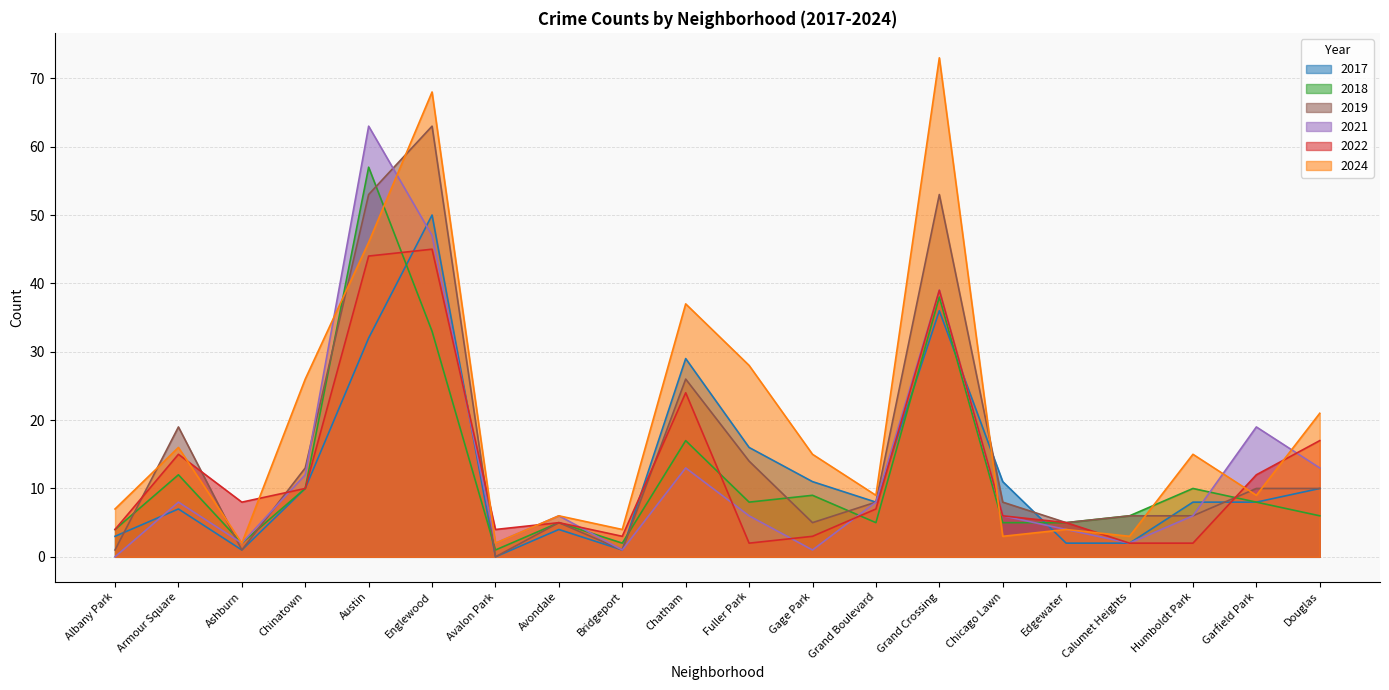

What is the total value across all series at Grand Boulevard?

45